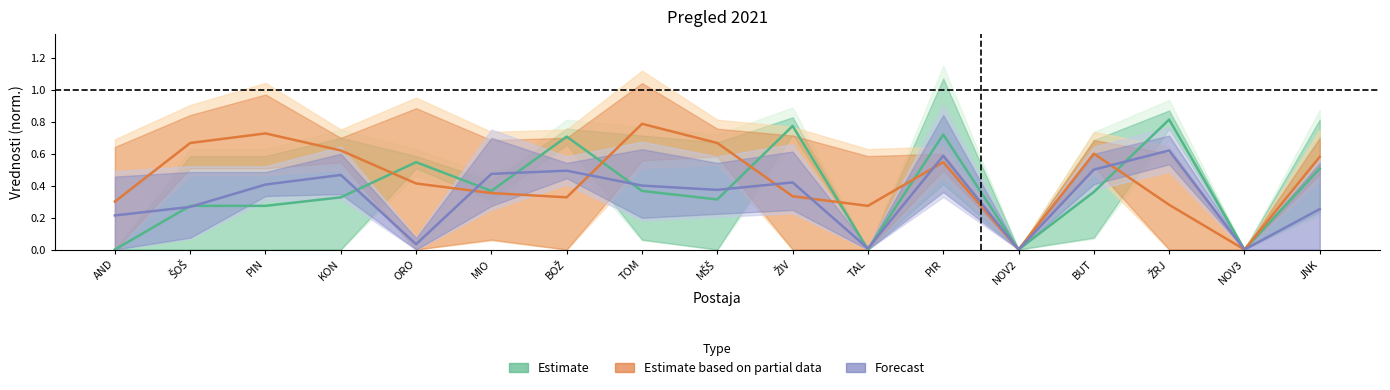

Is it true that Estimate equals 0.4 at KON?

False